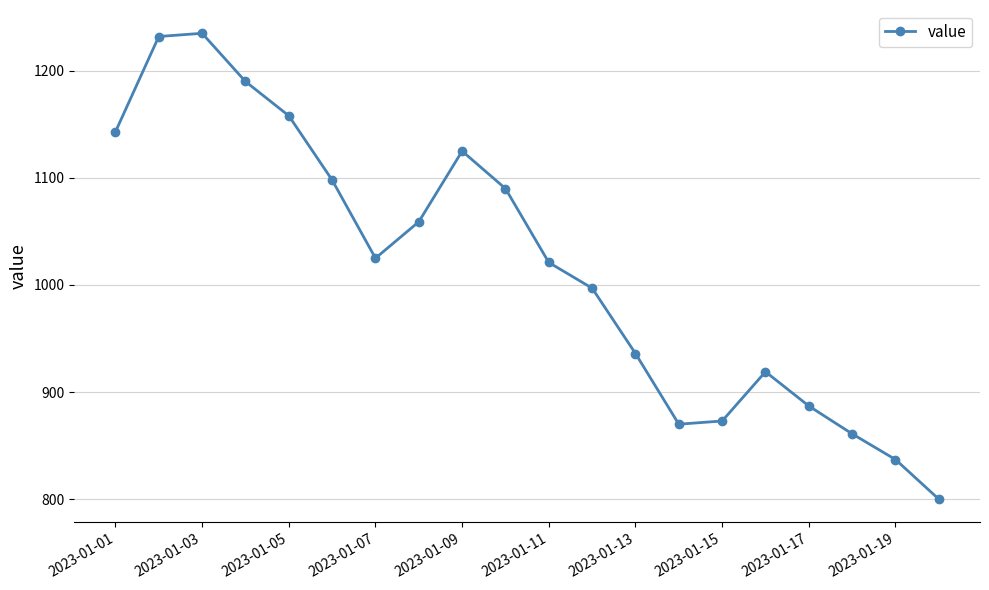

What is the sum of all values?

20356